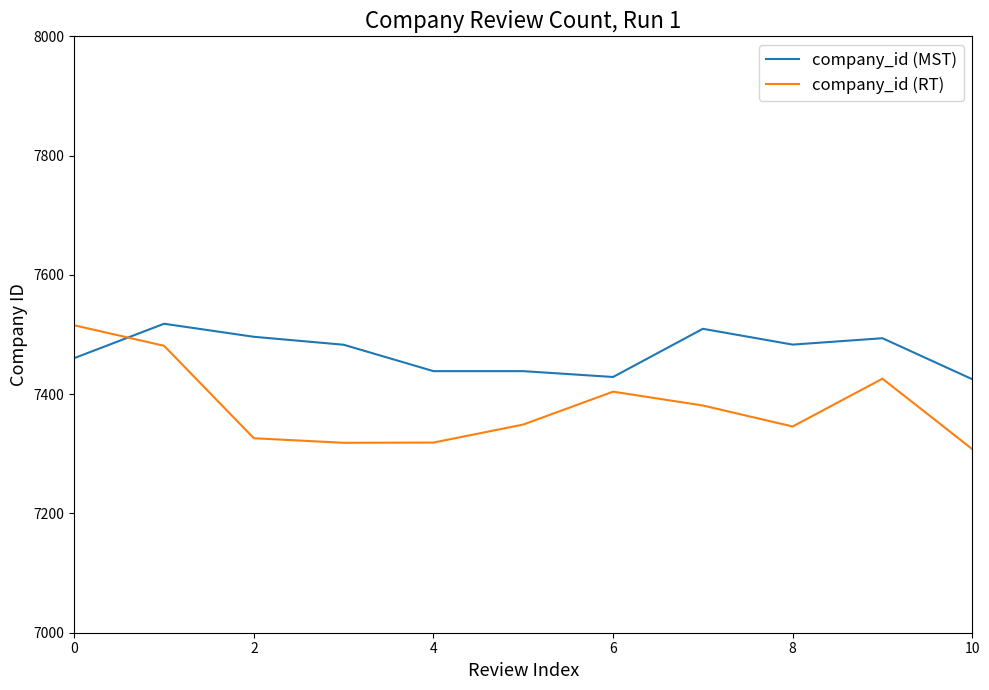

What is the minimum value shown in the chart?

7307.9